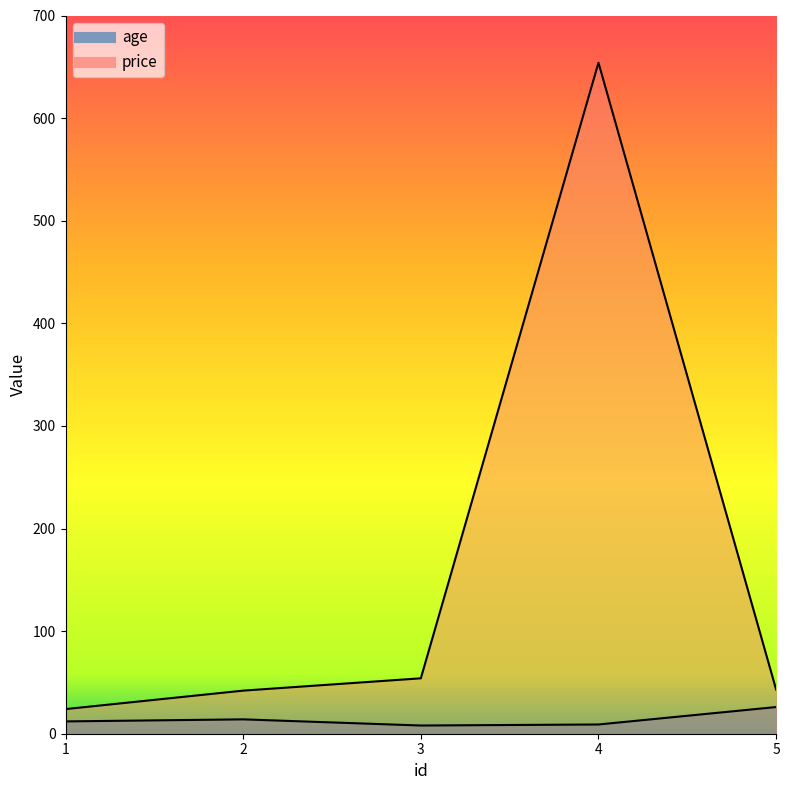

The price series shows 43 at 5. True or false?

True